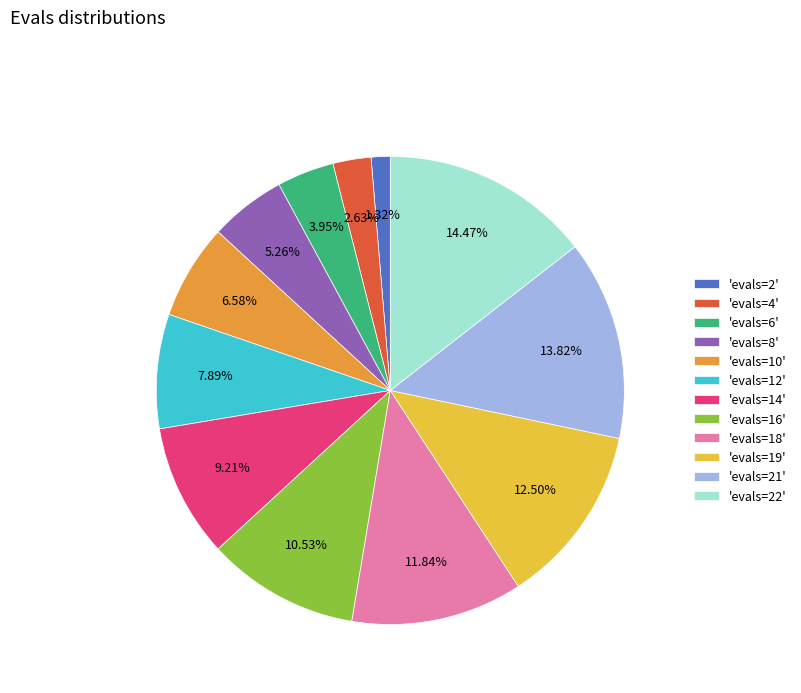

How many segments does this pie chart have?

12